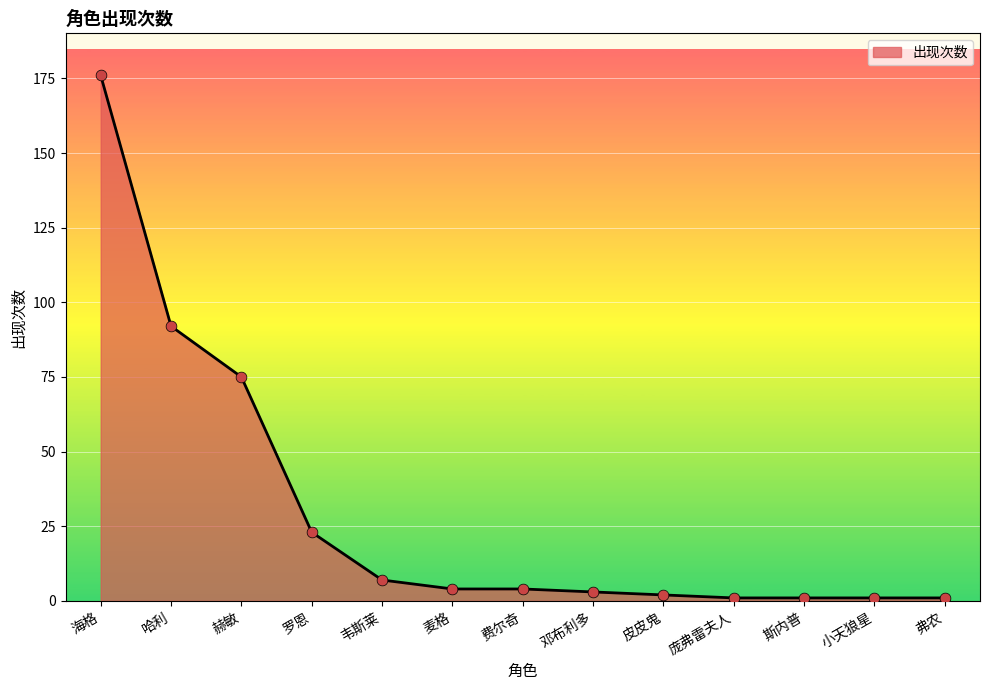

What is the change in value from 海格 to 韦斯莱?

-169